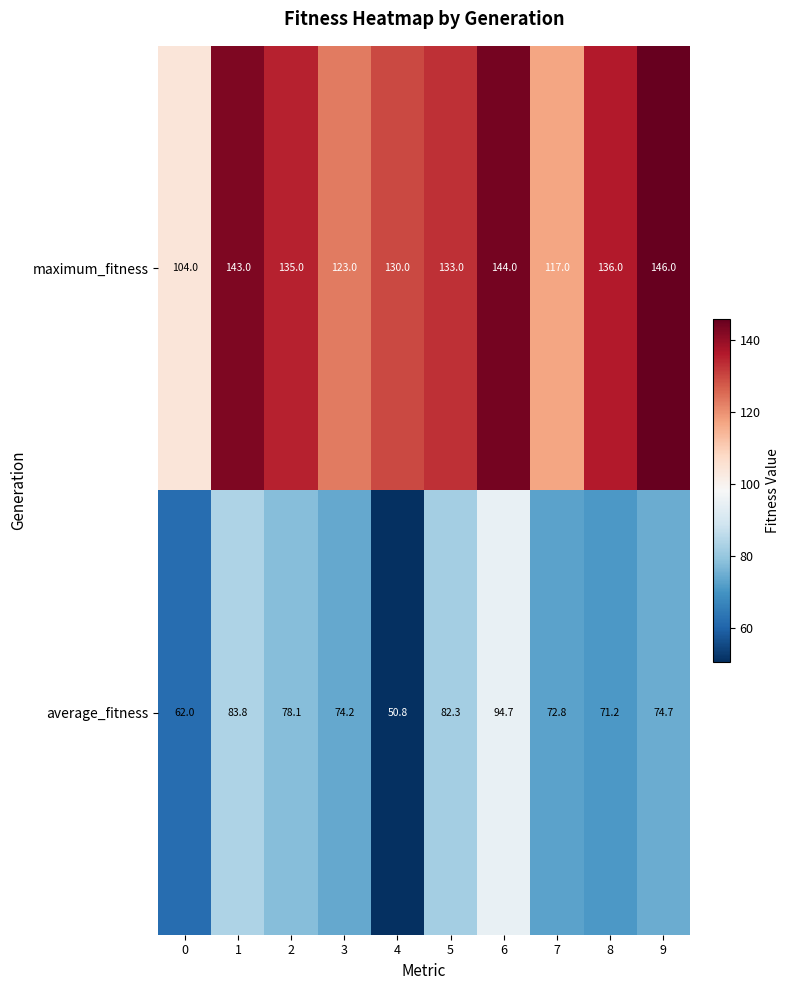

What is the difference between the highest and lowest values at 6?

49.3